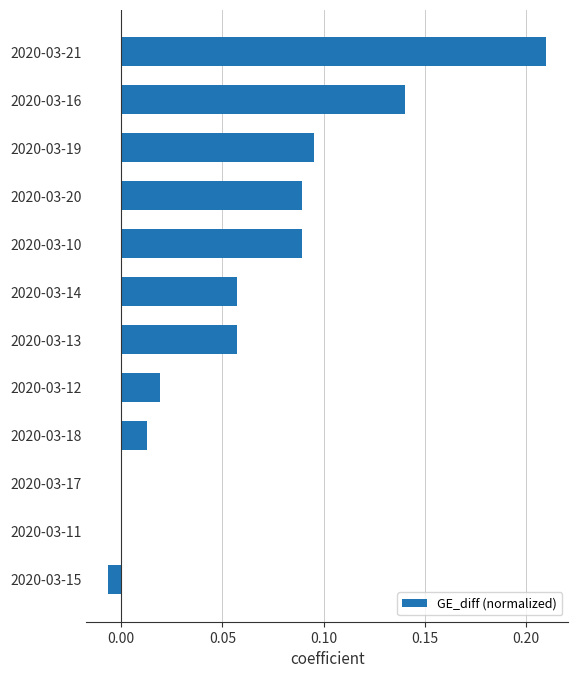

Are the bars horizontal?

Yes